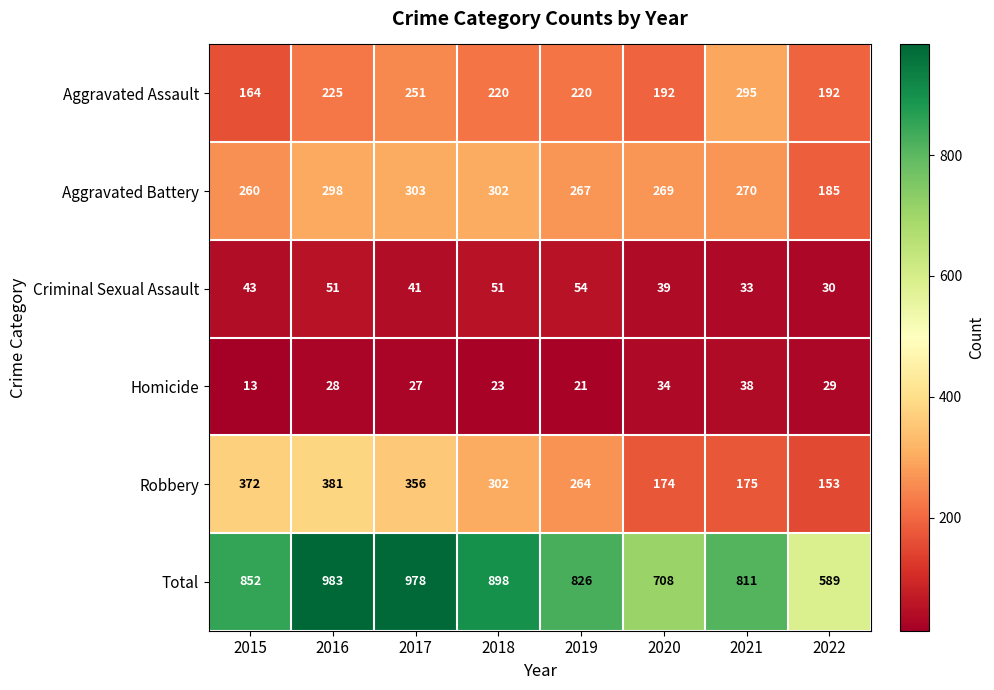

At how many categories does at least one series exceed 302?

8